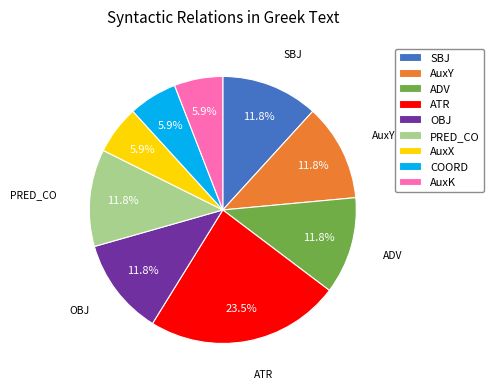

True or false: ATR accounts for 35% of the total.

False